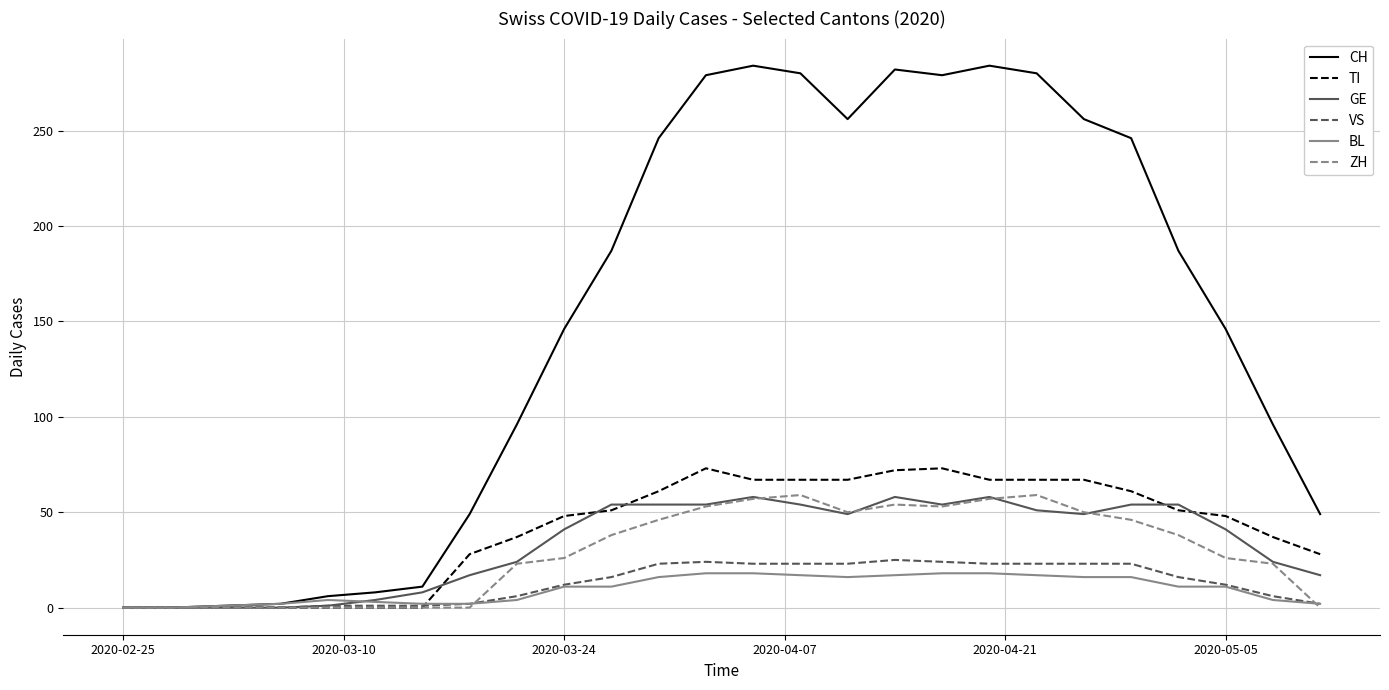

Which series has the widest spread of values?

CH